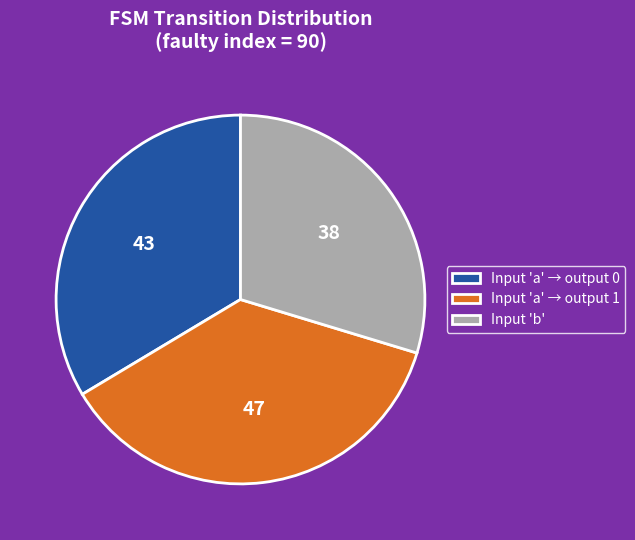

Count the number of slices in the pie.

3